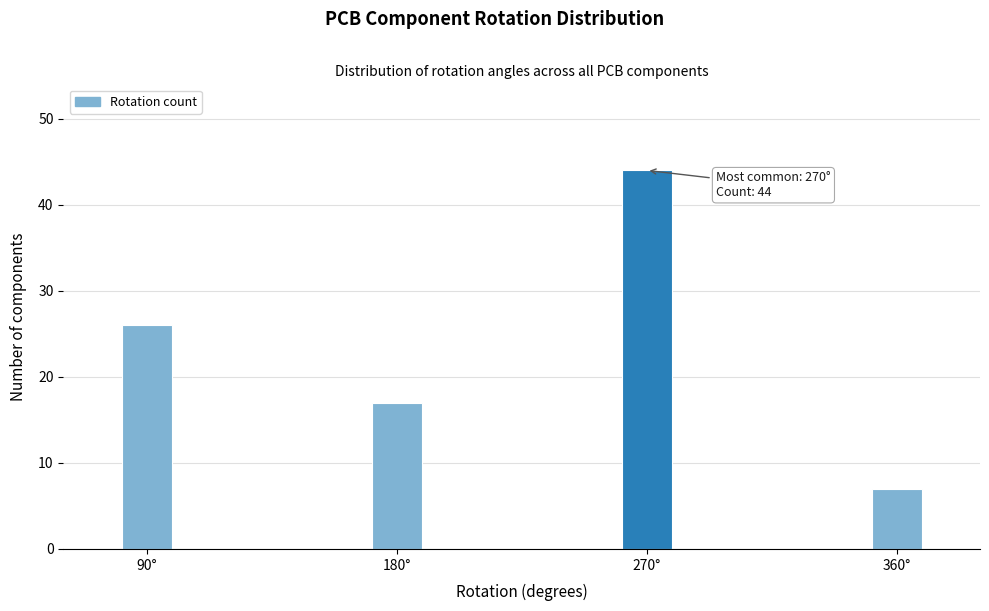

Reading left to right, what are all the values shown in this chart?

90°=26	180°=17	270°=44	360°=7